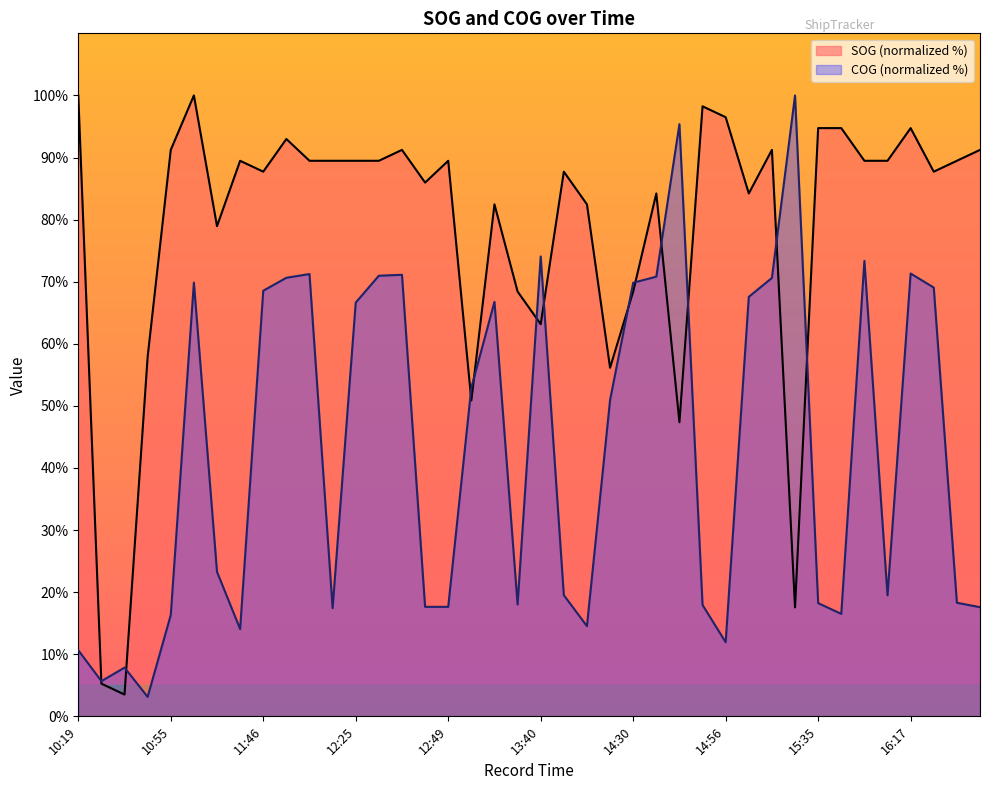

What is the label of the 32nd point from the right?

11:46